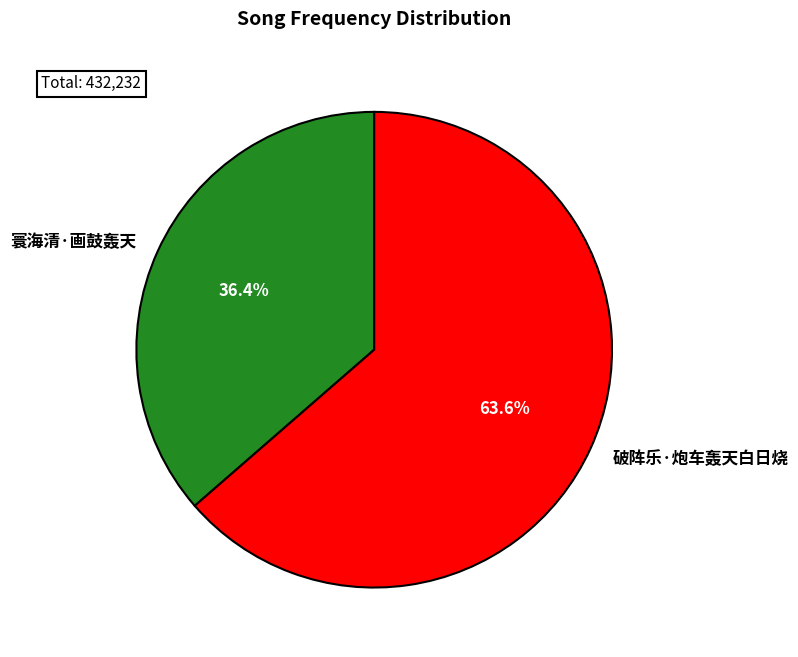

Does any single category account for the majority?

Yes